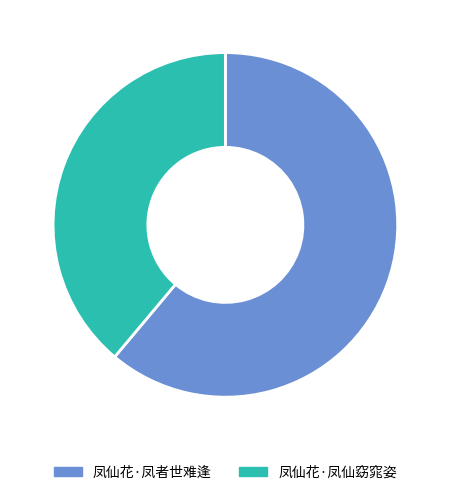

Combined, do 凤仙花·凤仙窈窕姿 and 凤仙花·凤者世难逢 account for over 50%?

Yes